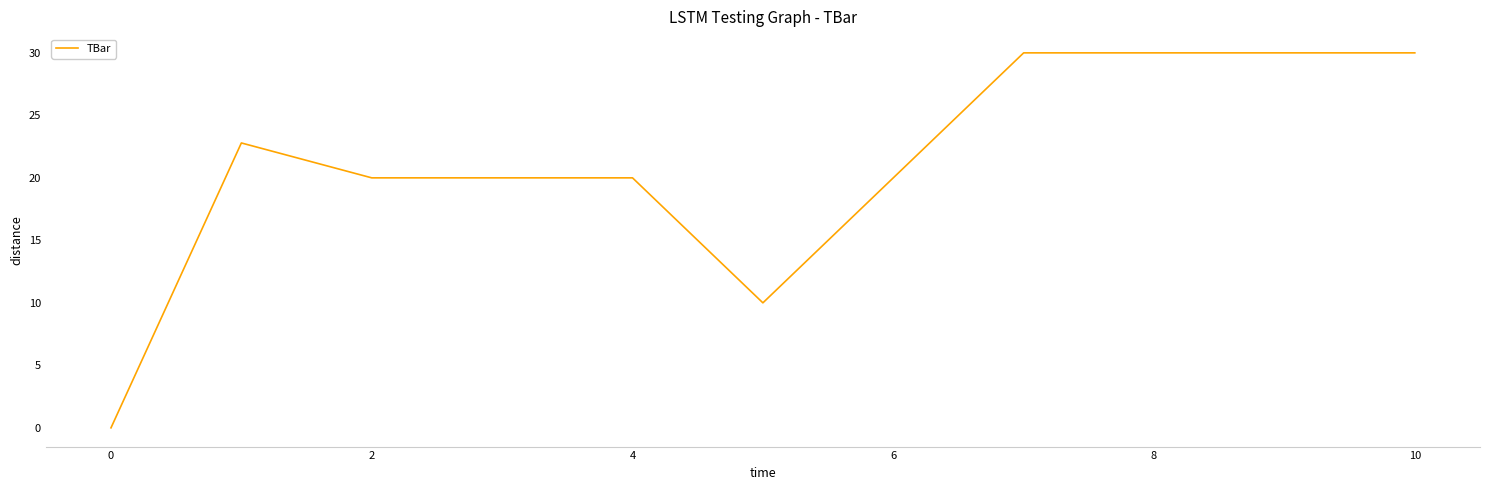

What is the maximum value shown in the chart?

30.0